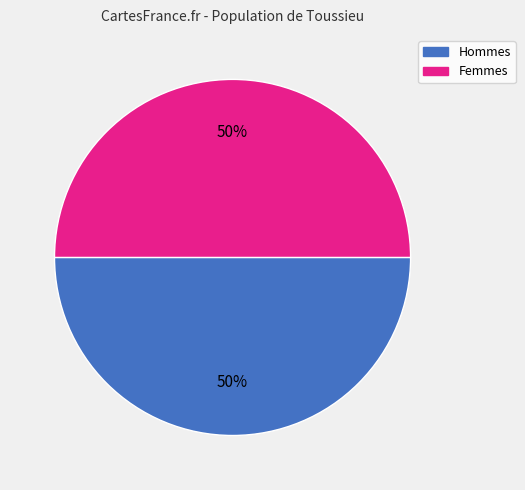

Count the number of slices in the pie.

2